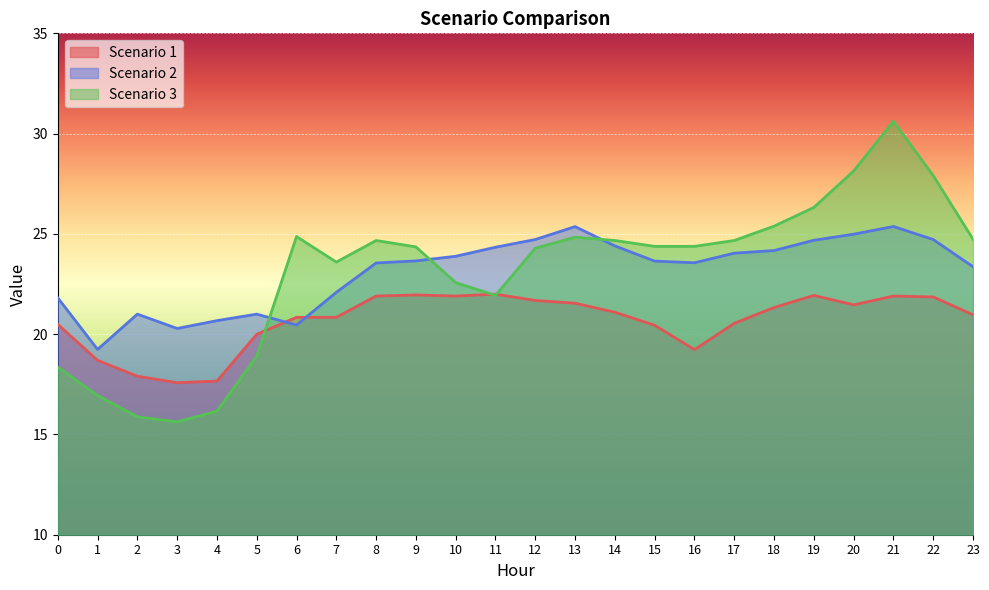

Between which two adjacent categories do Scenario 1 and Scenario 2 first intersect?

5 and 6